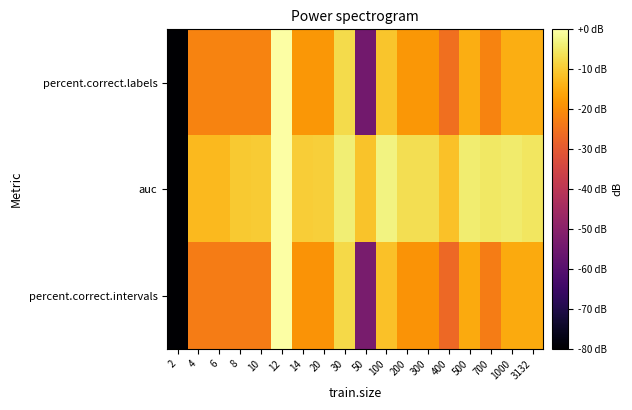

At which category does the chart reach its peak across all series?

12